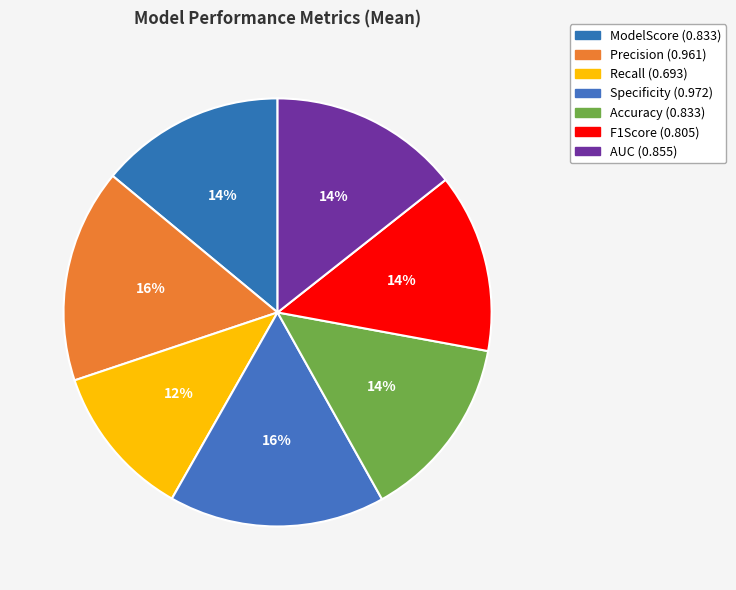

What is the smallest slice in the pie chart?

Recall